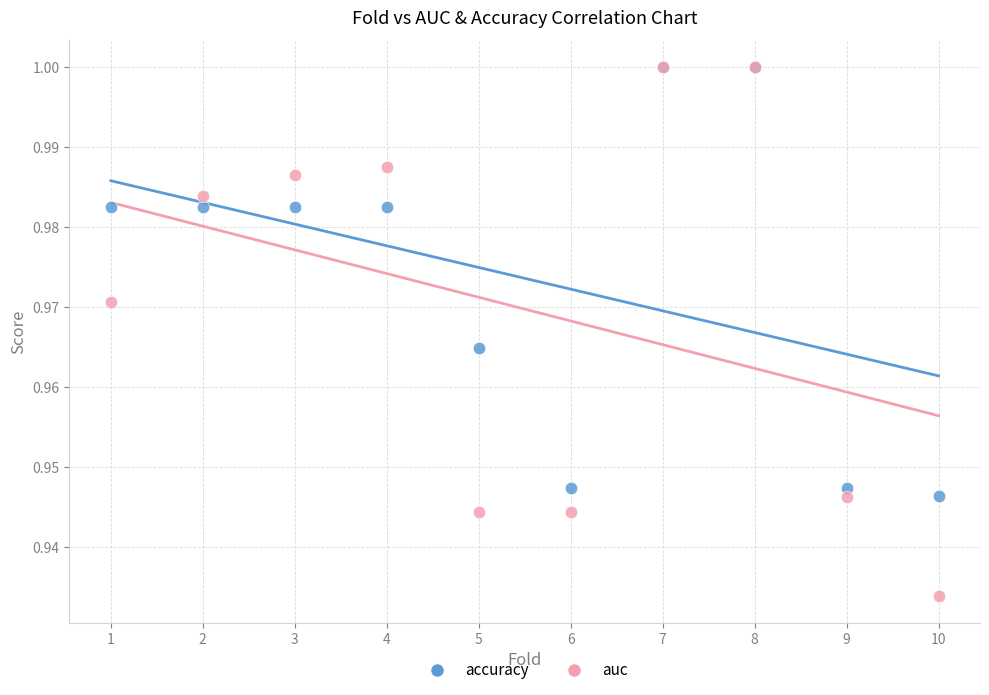

What are all the series names shown in the legend?

accuracy, auc